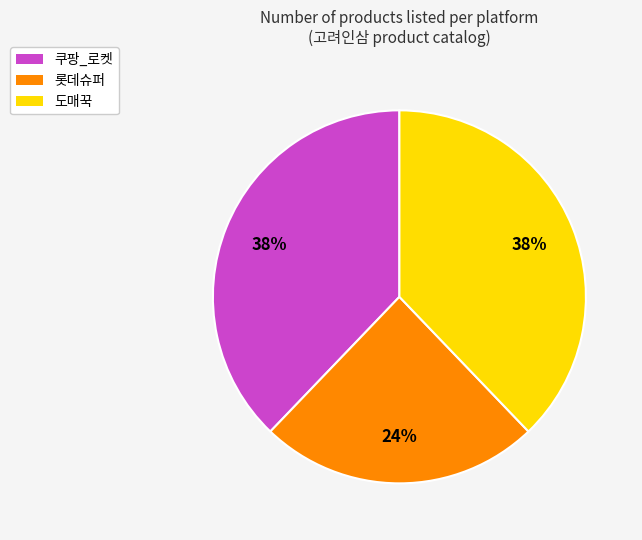

Which slice is the smallest?

롯데슈퍼